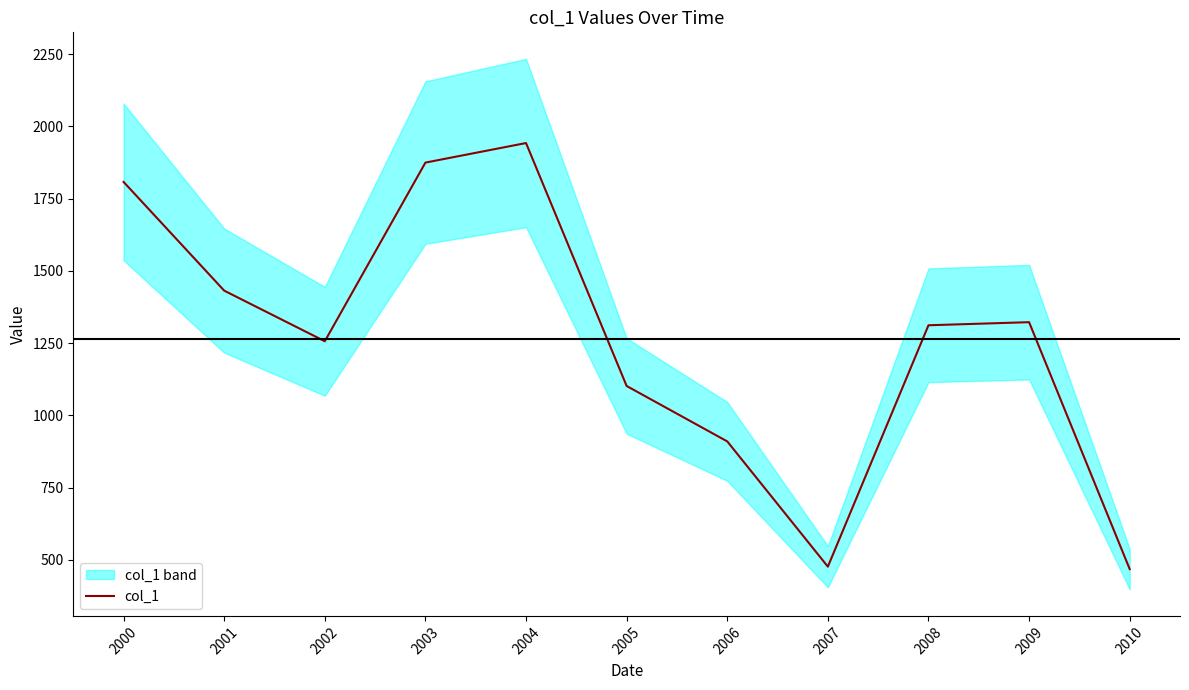

Read the value at 2009.

1322.5